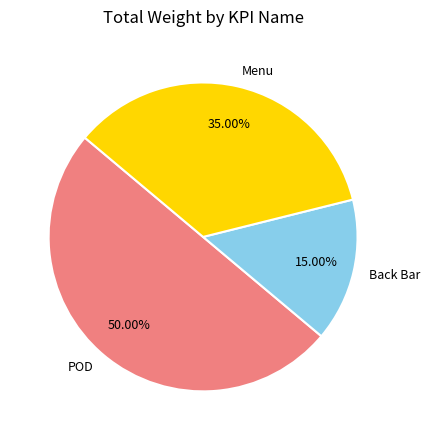

The POD slice represents 50% of the pie. True or false?

True